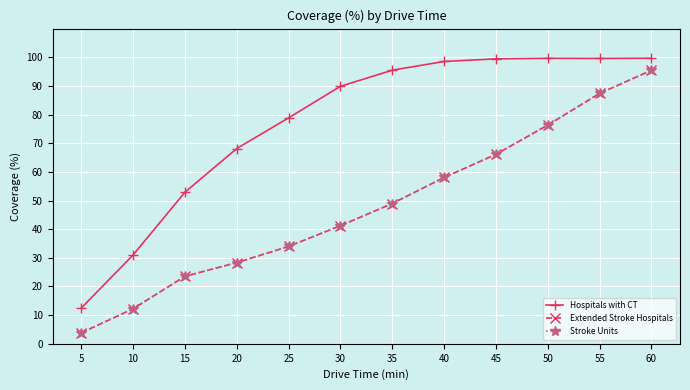

At how many categories does at least one series exceed 69?

8